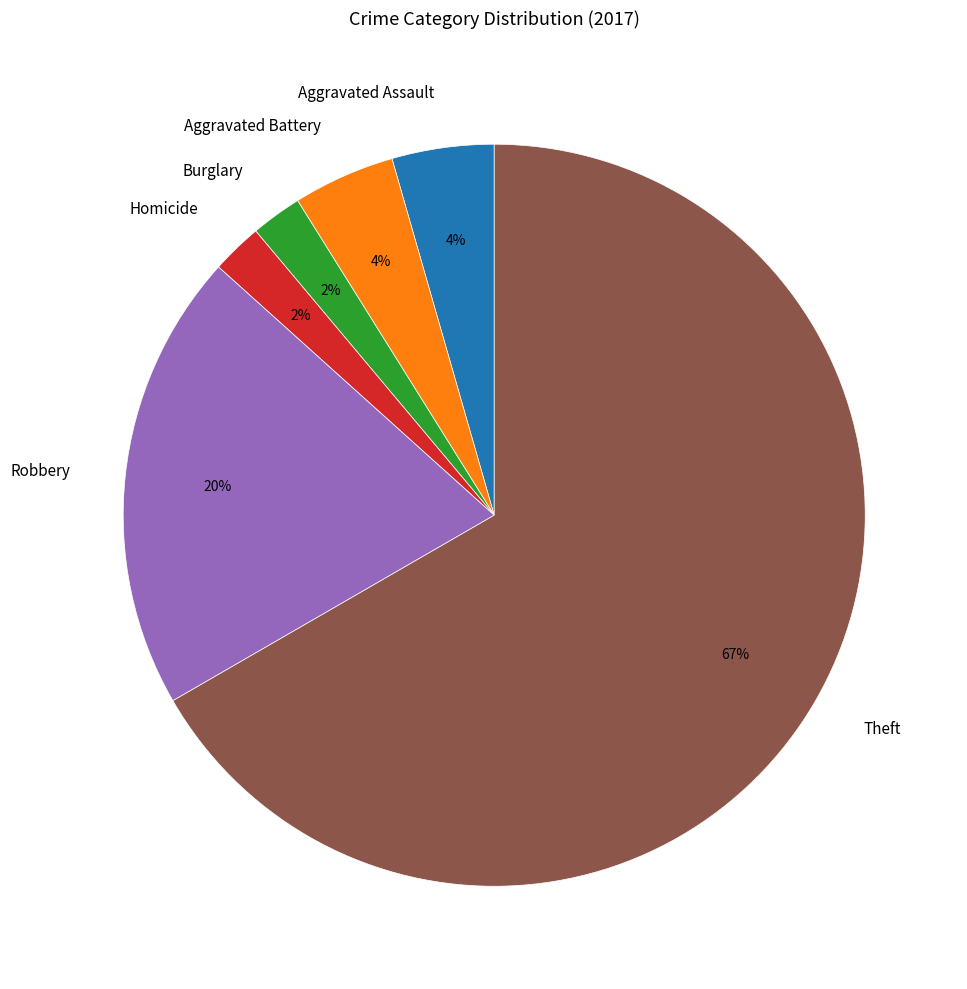

The Theft slice represents 67% of the pie. True or false?

True